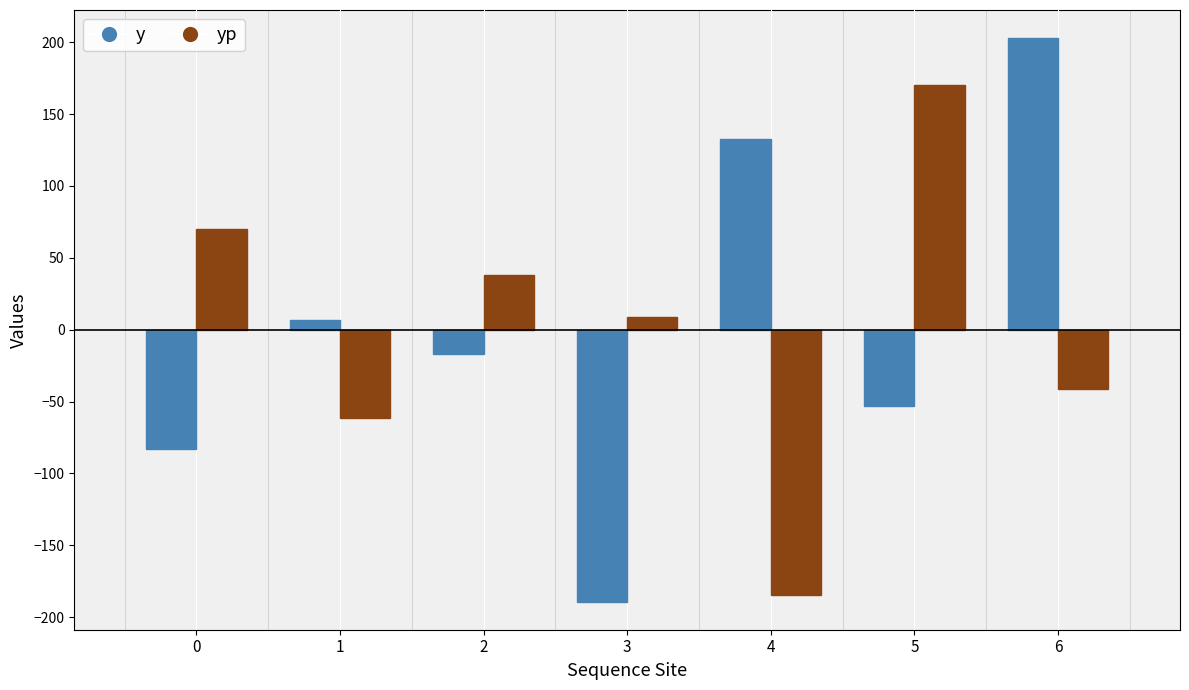

At which category is the sum across all series the highest?

6